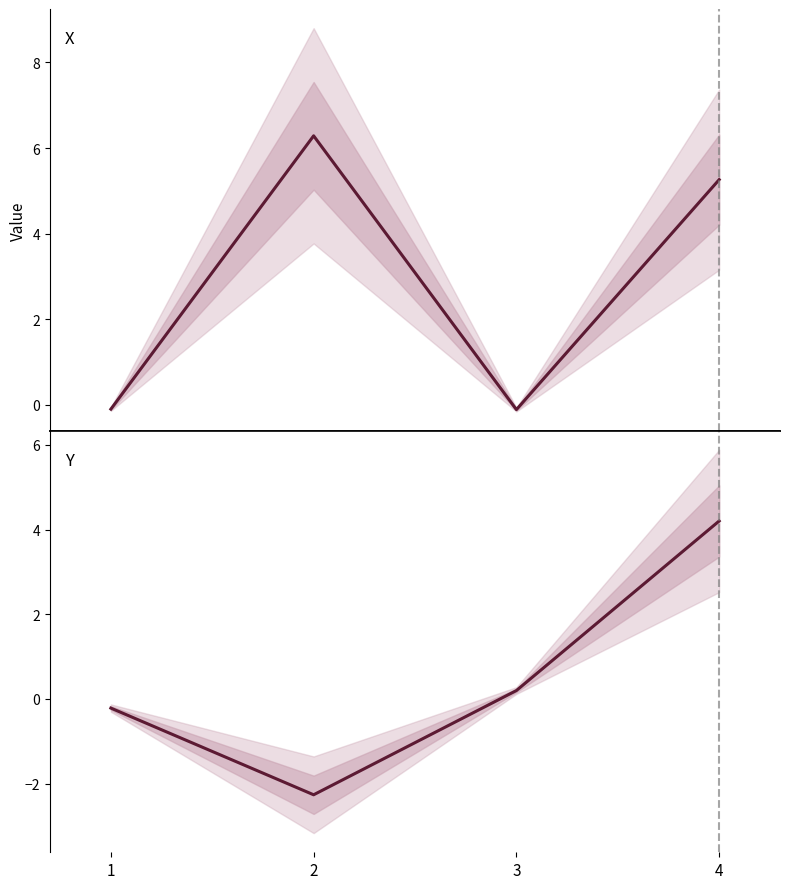

Count the number of data series in this chart.

2